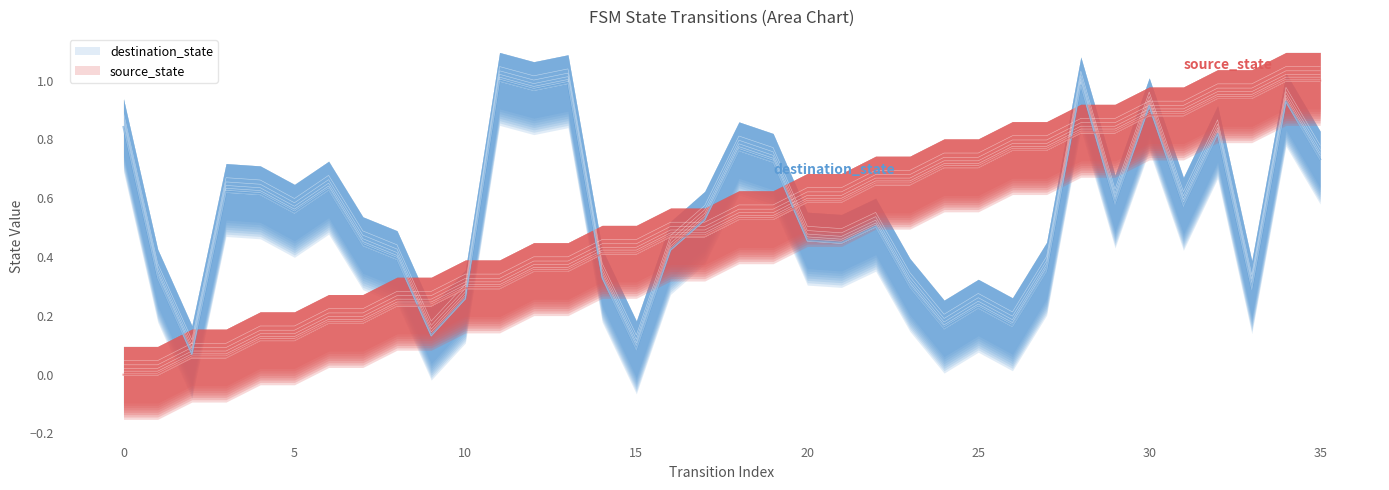

What is the difference between the highest and lowest values at 14?

0.1